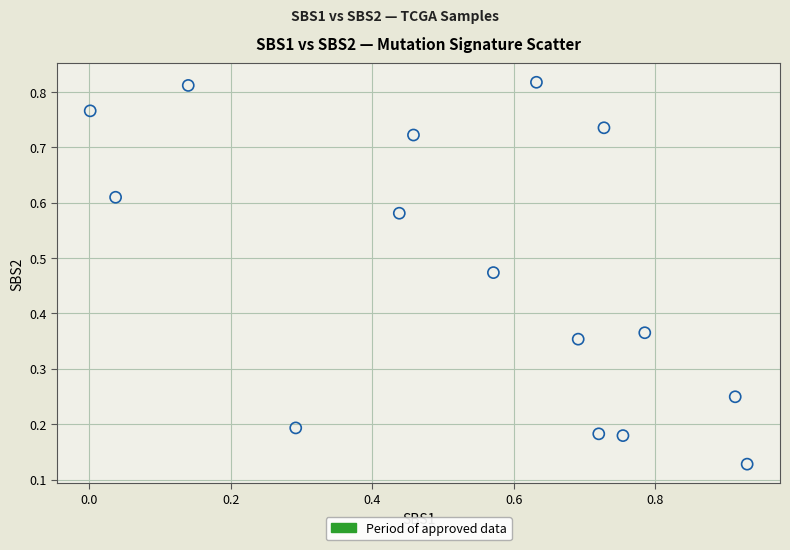

What is the range of X values (max minus min)?

0.9